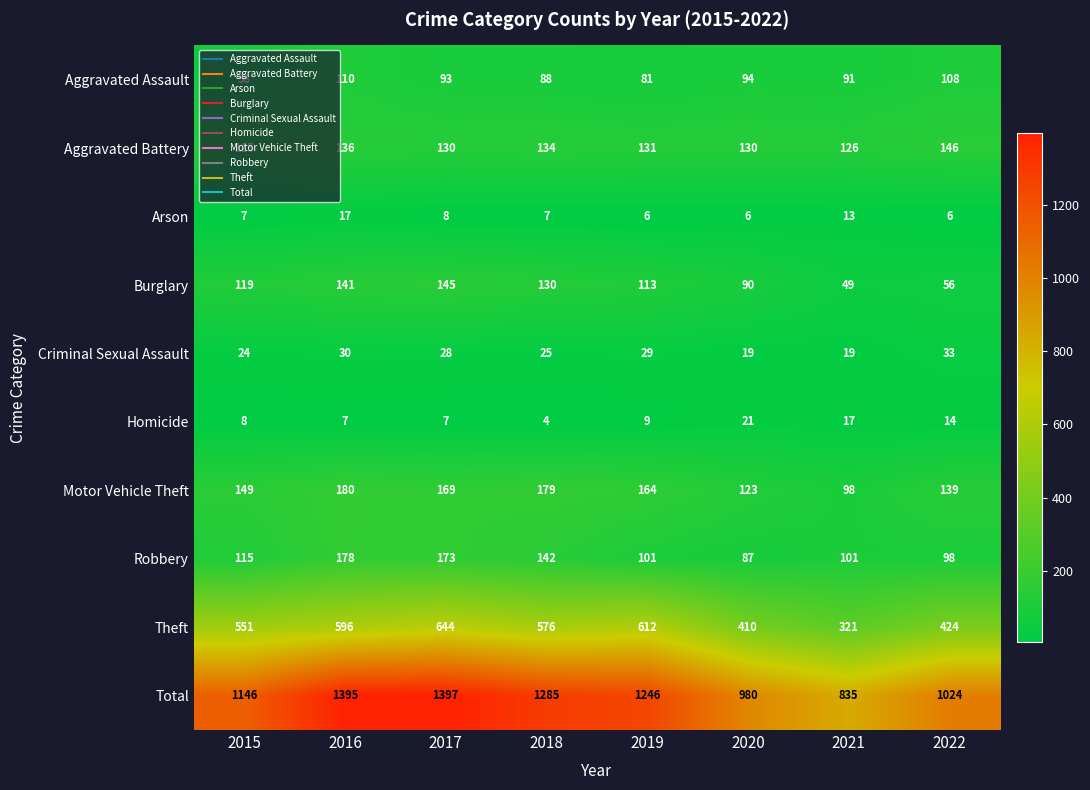

At which category does the chart reach its peak across all series?

2017